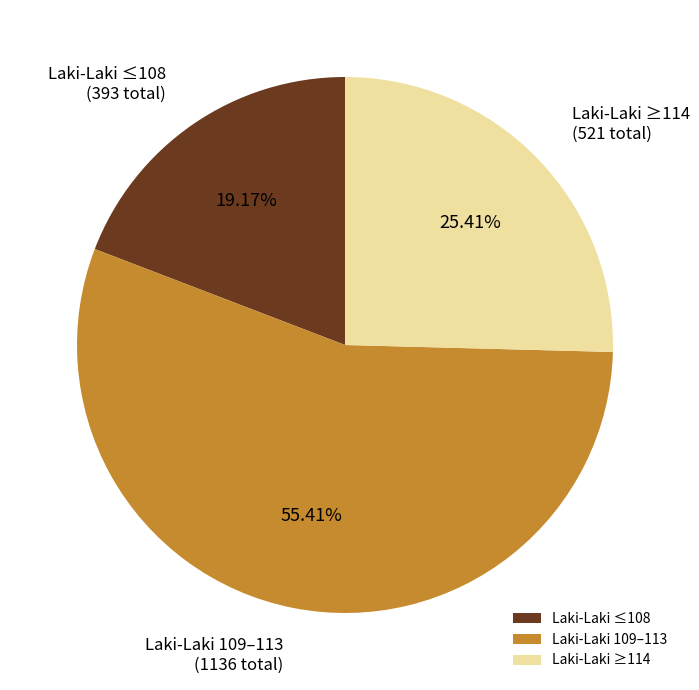

To the nearest percent, what is the difference between the largest and smallest slice percentages?

36%